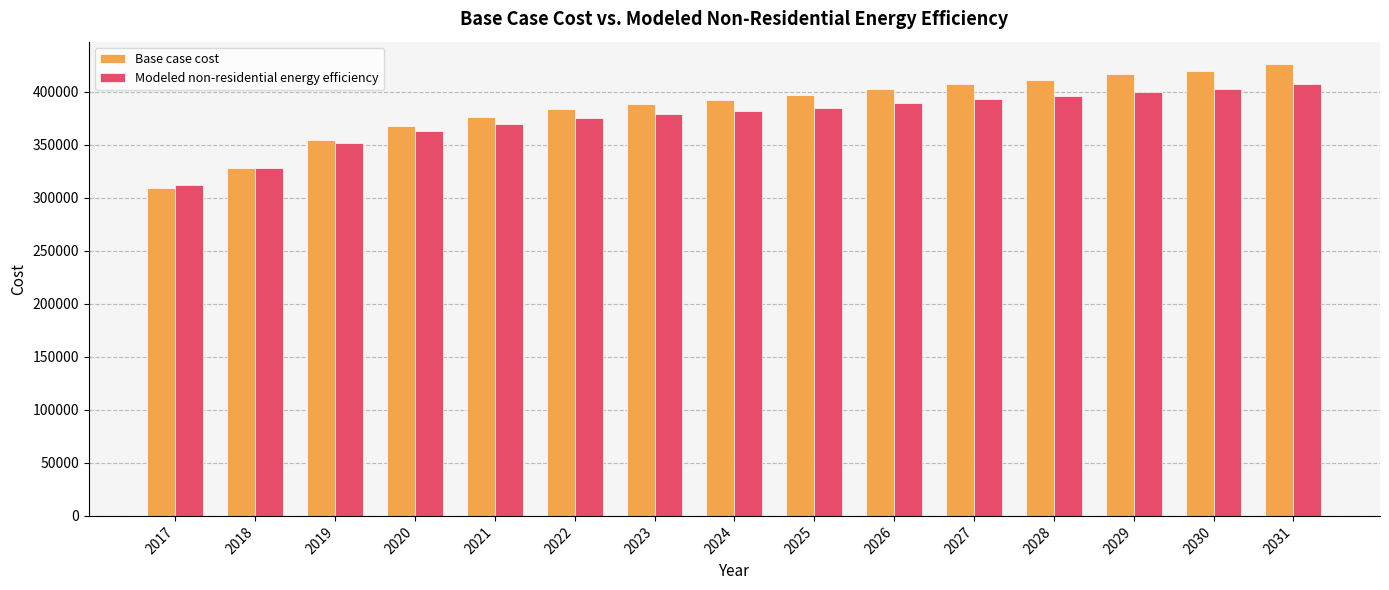

What are all the series names shown in the legend?

Base case cost, Modeled non-residential energy efficiency